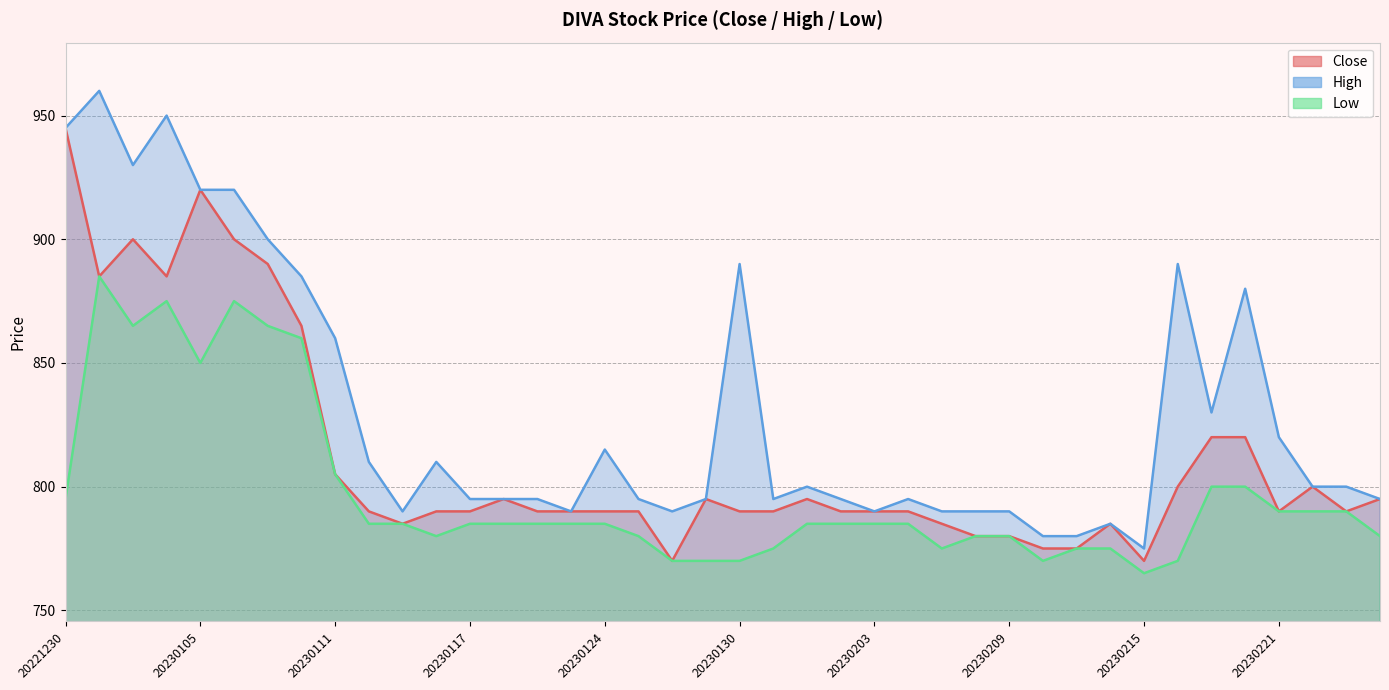

True or false: Low has more than 0 points higher than both neighbors.

True